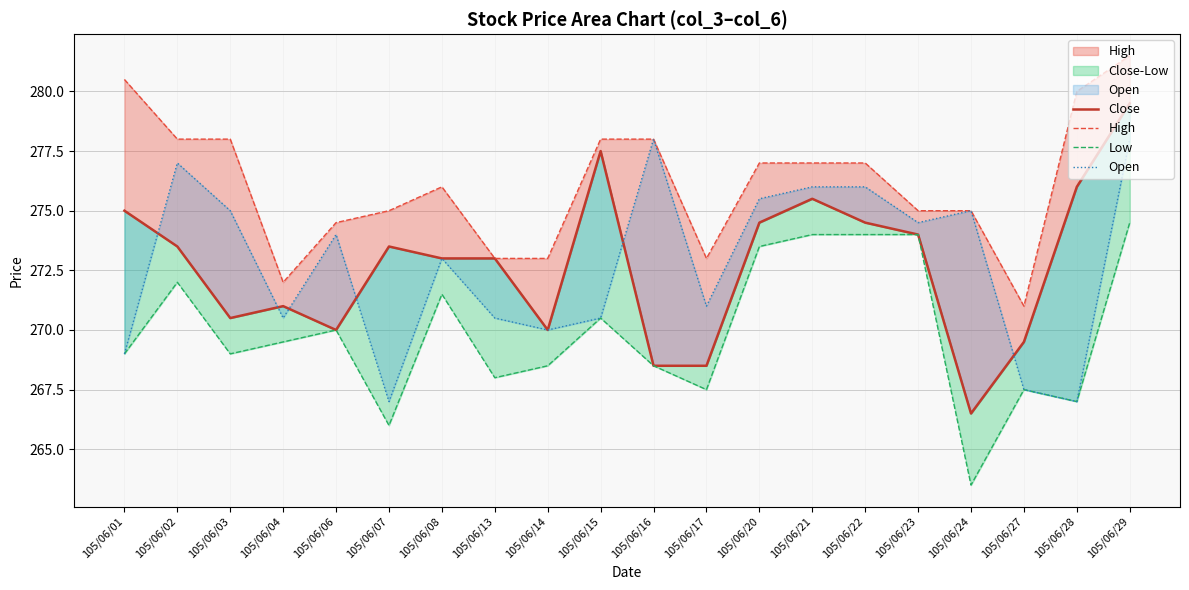

Does the chart display data point markers on the line(s)?

No